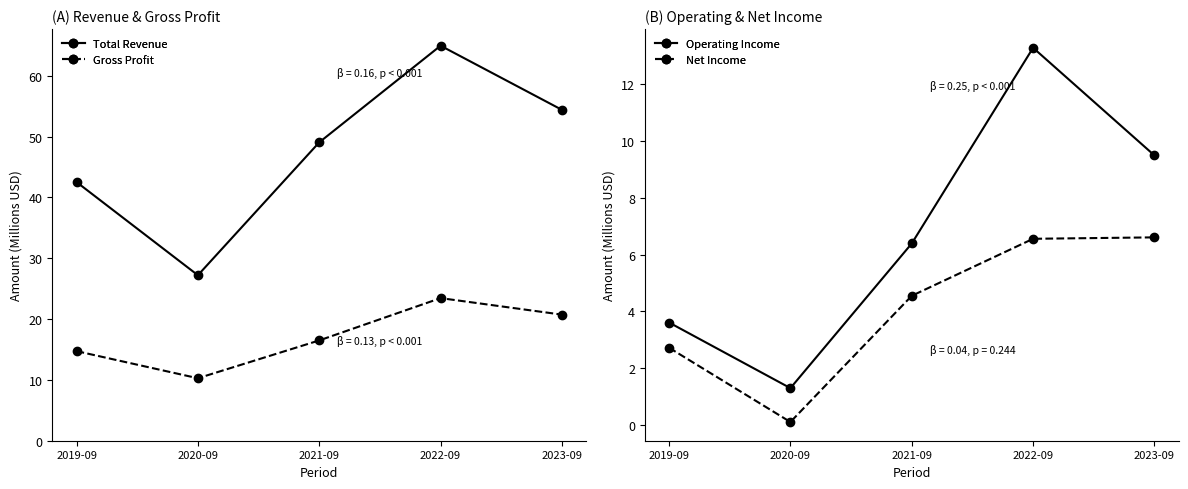

Reading left to right, transcribe all the data shown in this chart.

Total Revenue: 2019-09=42.5	2020-09=27.2	2021-09=49.1	2022-09=65.0	2023-09=54.4
Gross Profit: 2019-09=14.7	2020-09=10.3	2021-09=16.5	2022-09=23.5	2023-09=20.7
Operating Income: 2019-09=3.6	2020-09=1.3	2021-09=6.4	2022-09=13.3	2023-09=9.5
Net Income: 2019-09=2.7	2020-09=0.1	2021-09=4.6	2022-09=6.6	2023-09=6.6